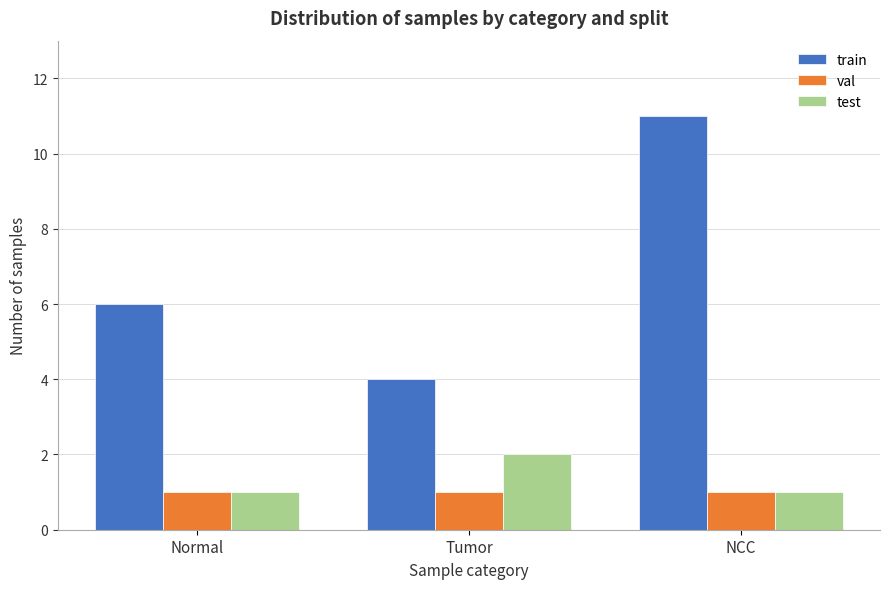

Reading left to right, extract all data points from this chart.

train: 6	4	11
val: 1	1	1
test: 1	2	1